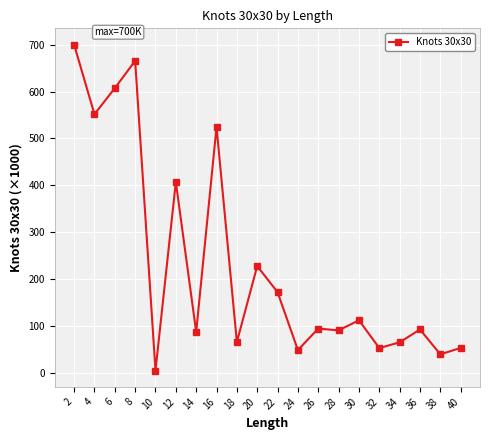

How many lines are shown in the chart?

1